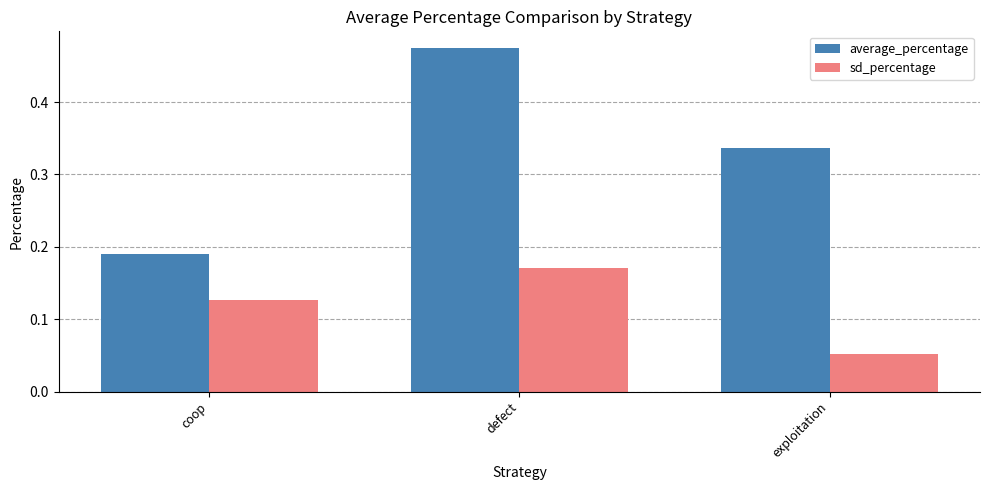

Rank the categories by sd_percentage value from lowest to highest.

exploitation, coop, defect